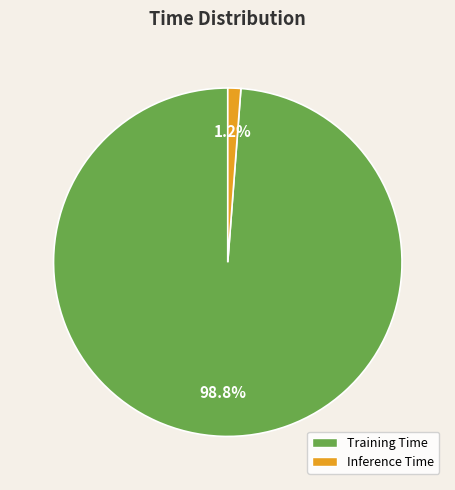

Which slice is the largest?

Training Time